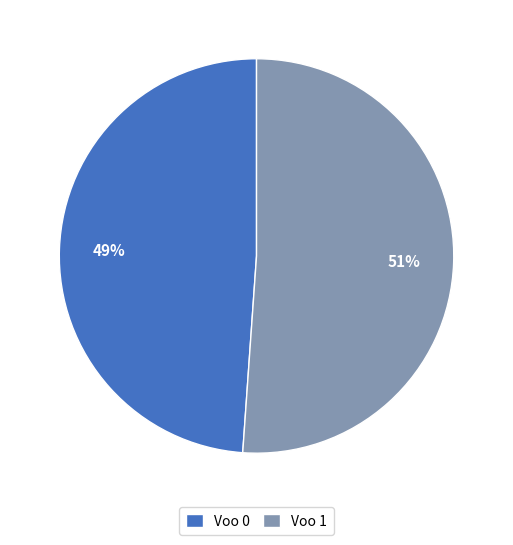

Is it true that Voo 0 is 49% of the pie?

True